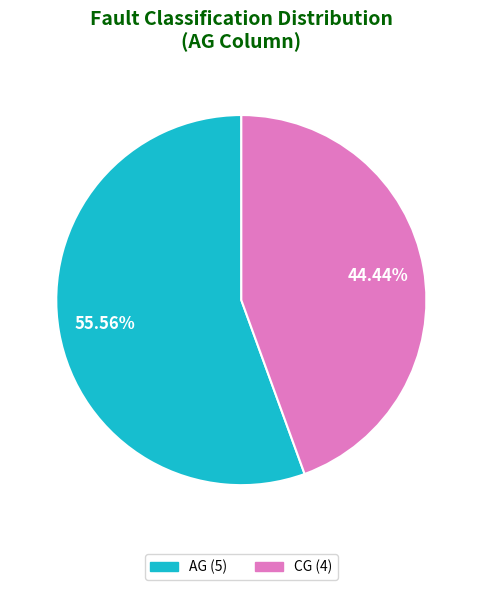

Count the number of slices in the pie.

2